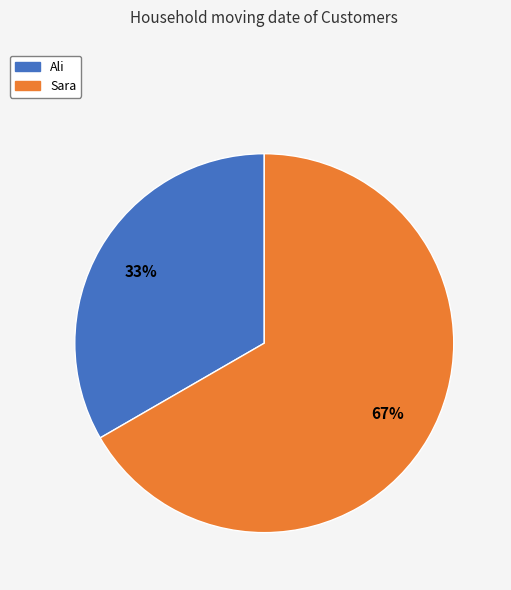

To the nearest percent, what percentage of the pie is Ali?

33%